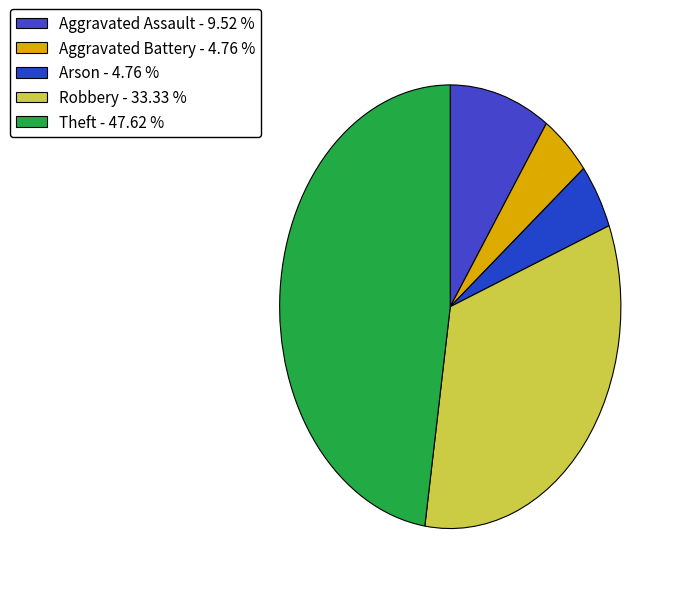

Is it true that Theft is 34% of the pie?

False